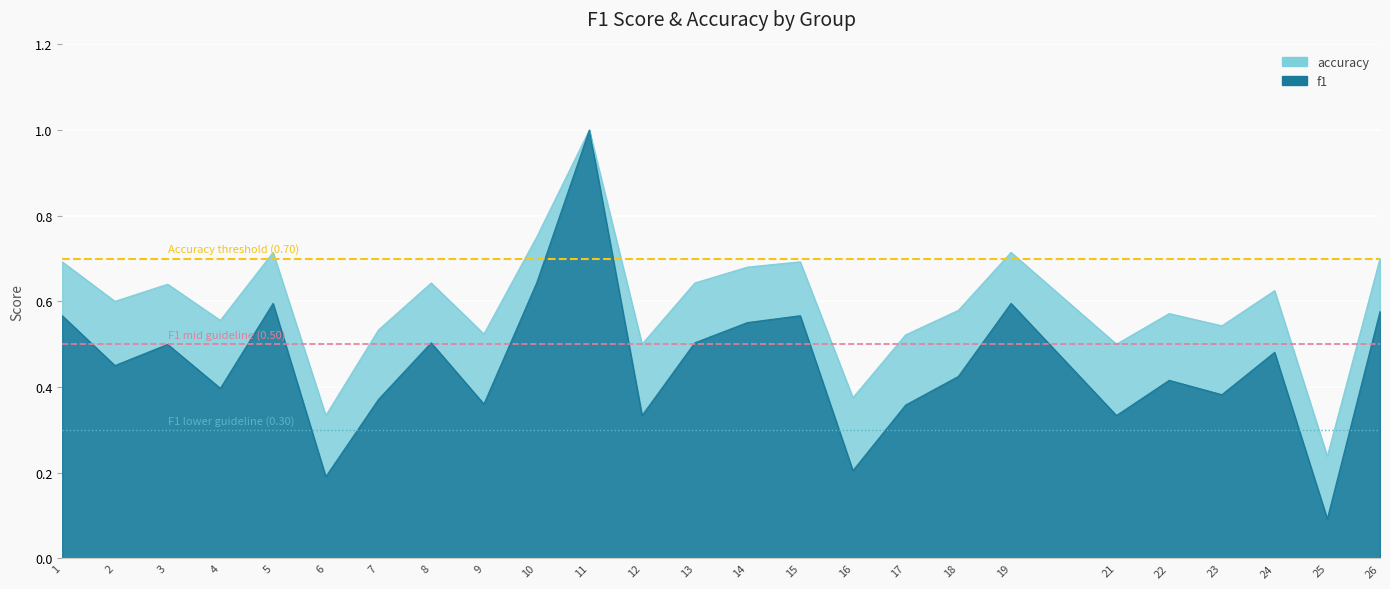

What is the value of the accuracy point at the 22nd from the left?

0.5